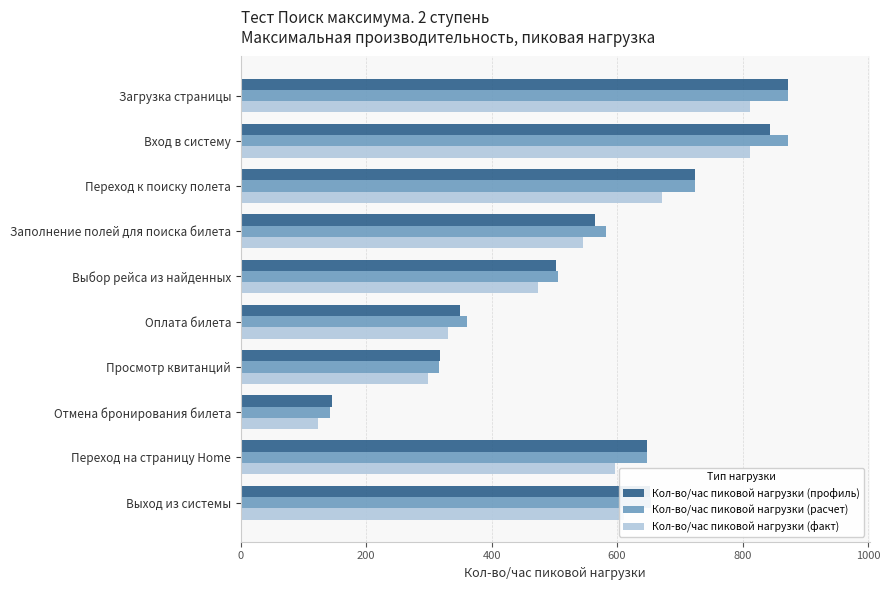

Which series changed the most between Переход к поиску полета and Заполнение полей для поиска билета?

Кол-во/час пиковой нагрузки (профиль)